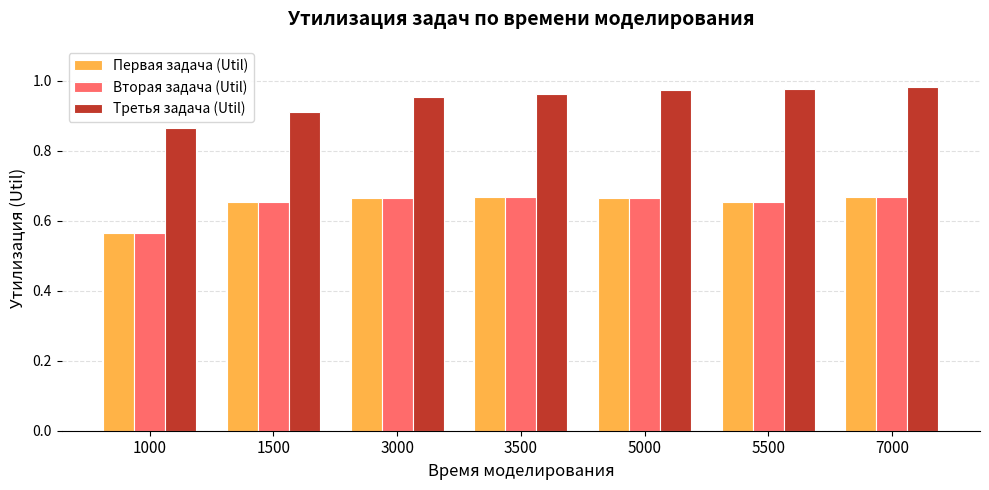

Which series has the widest spread of values?

Третья задача (Util)